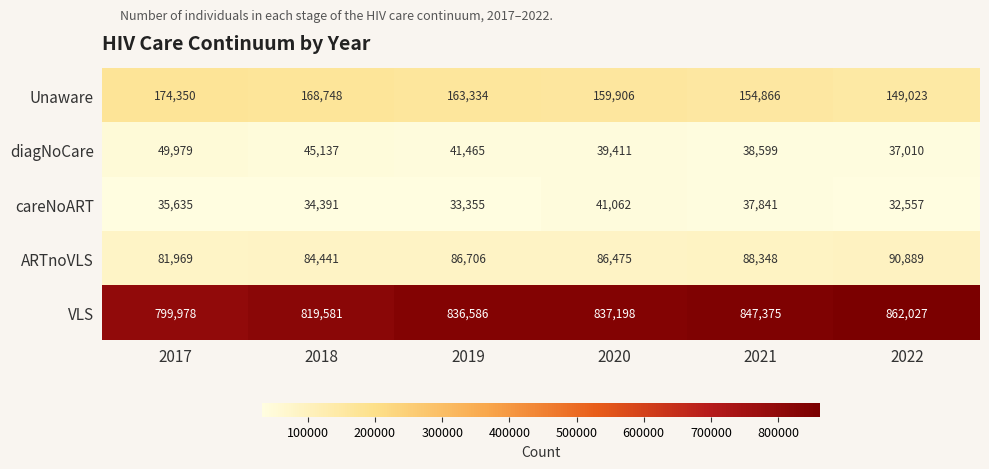

At which label does ARTnoVLS reach its minimum?

2017